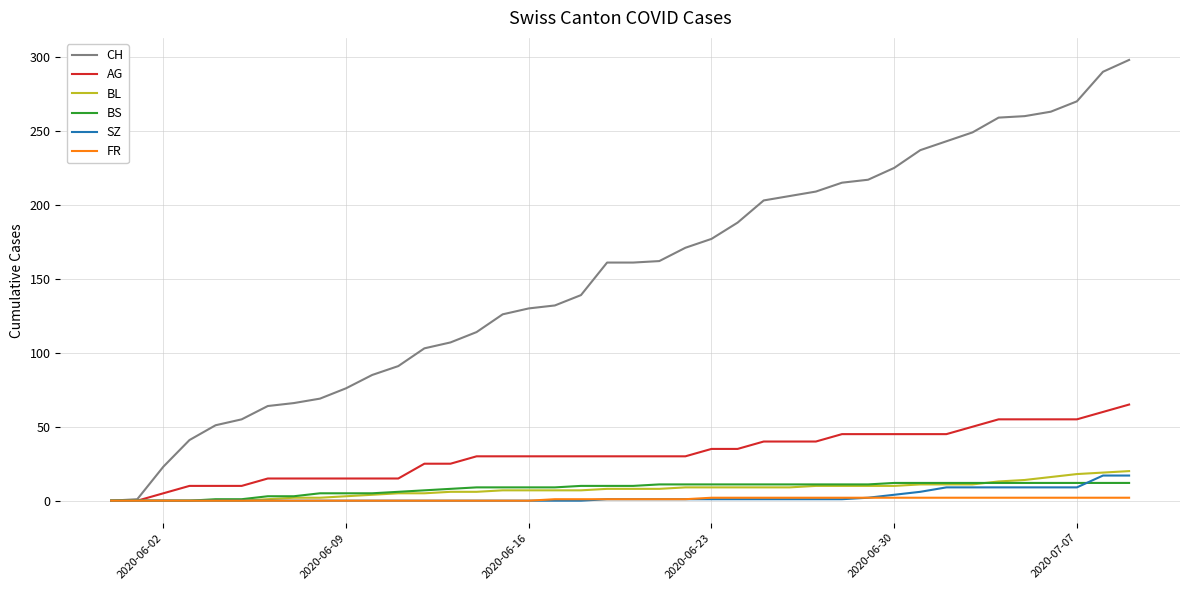

Which series has the largest total across all categories?

CH